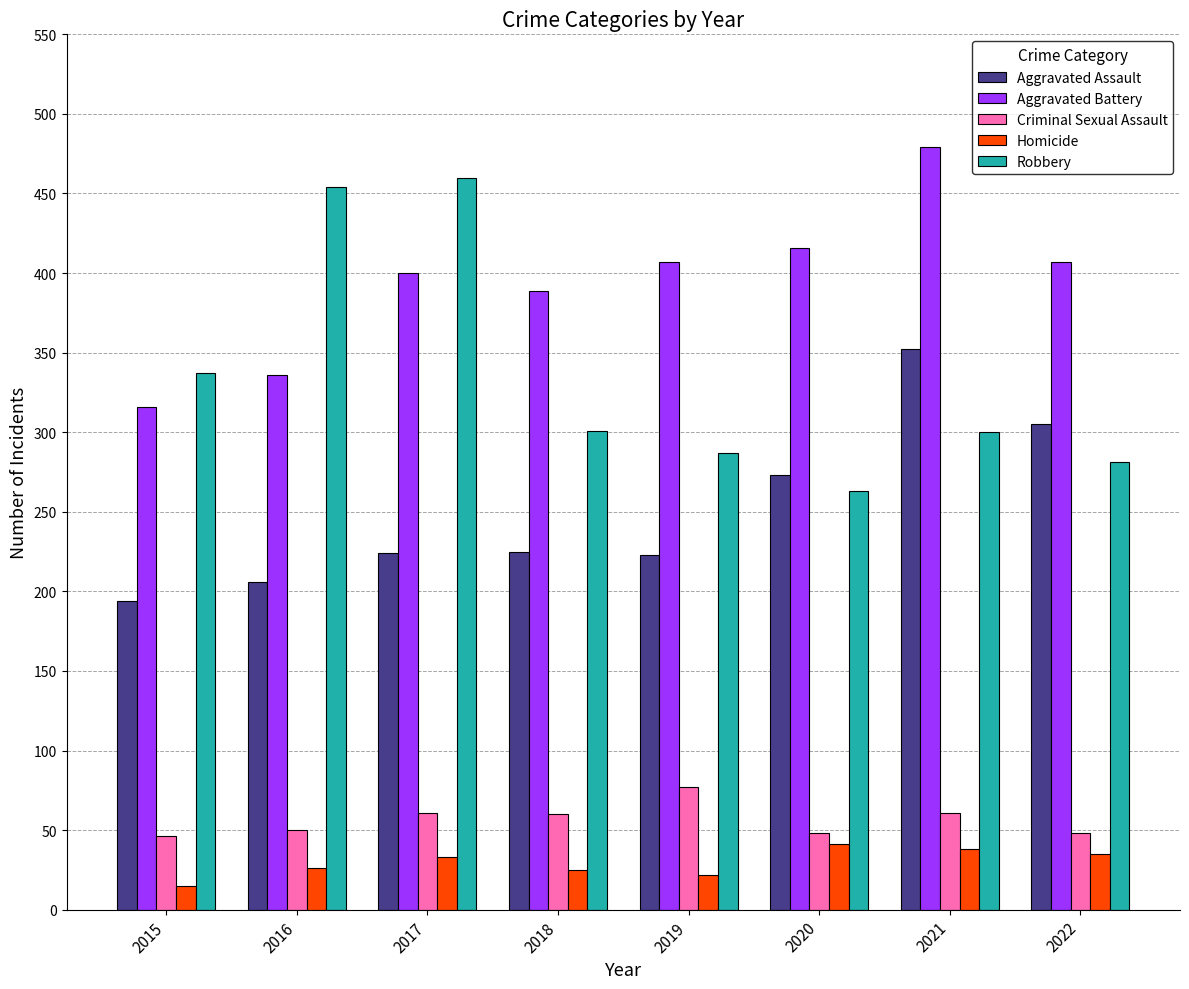

Rank the series at 2016 from highest to lowest value.

Robbery, Aggravated Battery, Aggravated Assault, Criminal Sexual Assault, Homicide